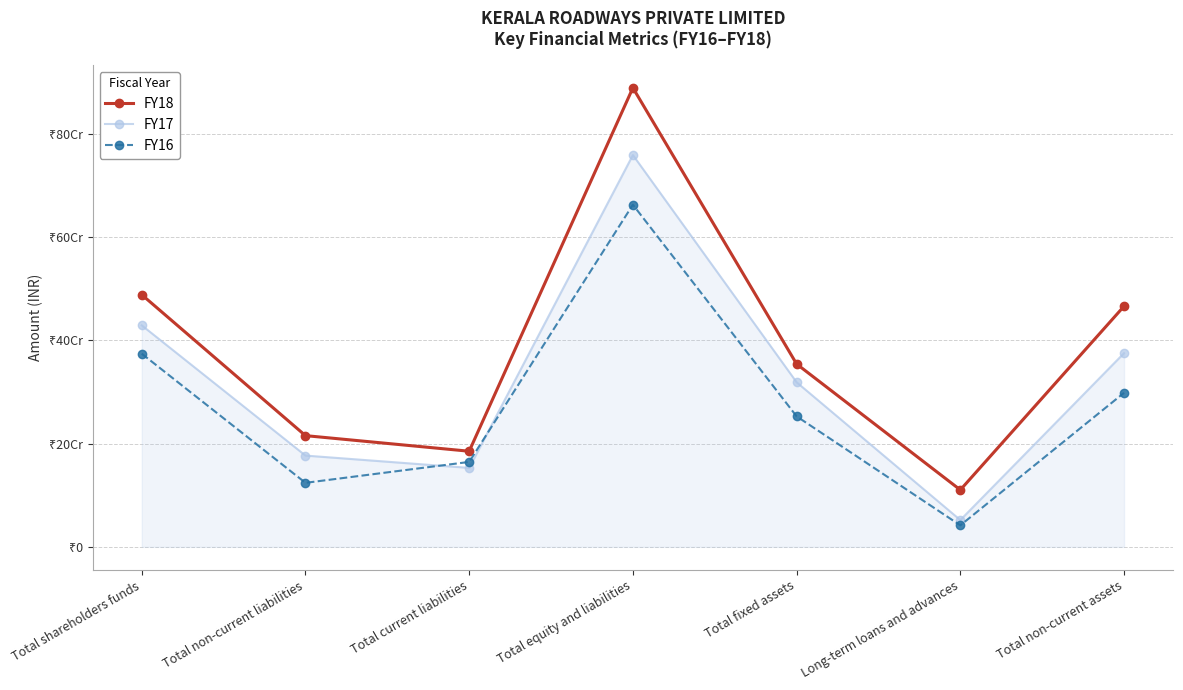

What is the difference between the highest and lowest values at Total fixed assets?

101391144